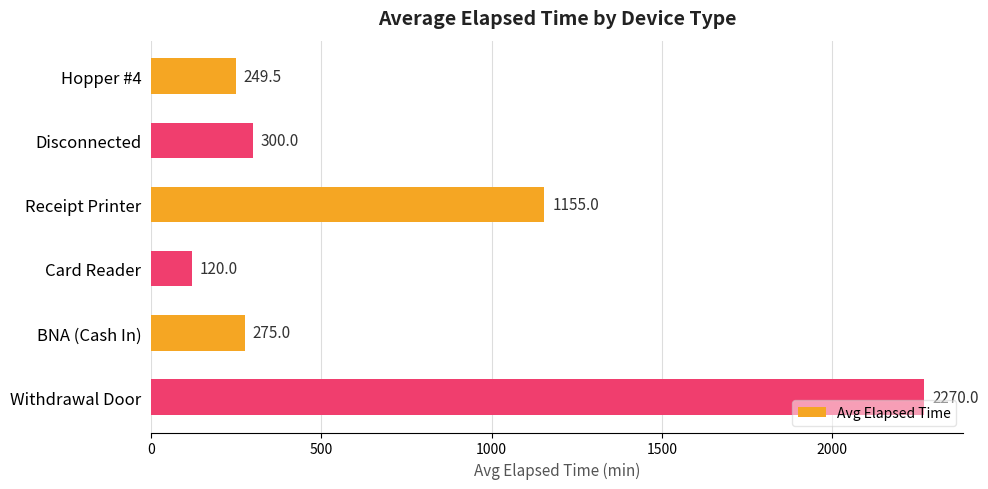

What is the minimum value shown in the chart?

120.0